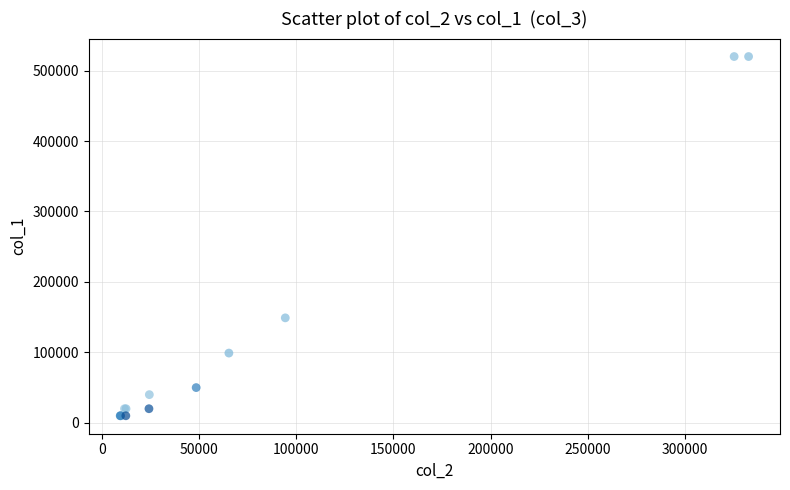

What Y value in the scatter plot is closest to 265000?

149000